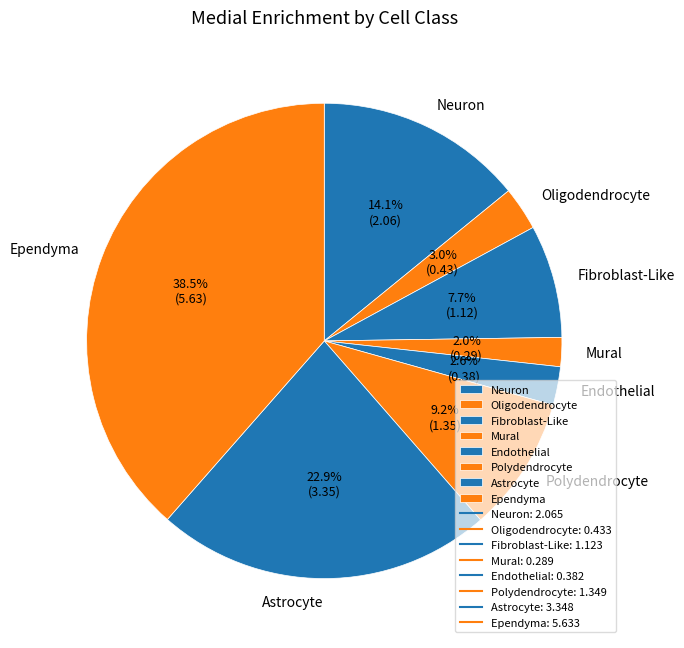

Is there any slice that represents more than half of the pie?

No